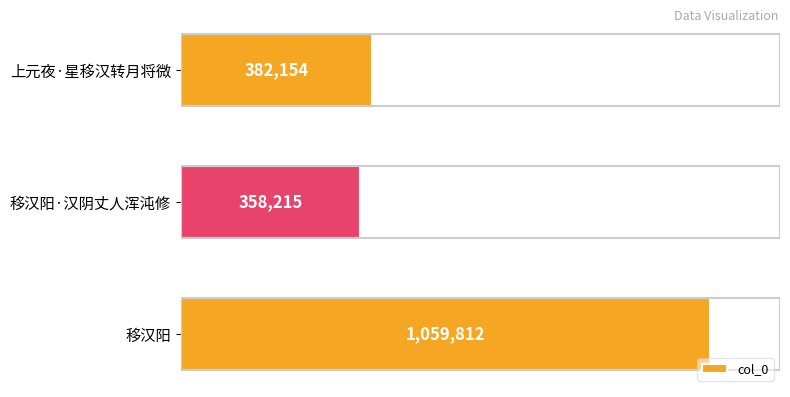

Does the chart contain any negative values?

No